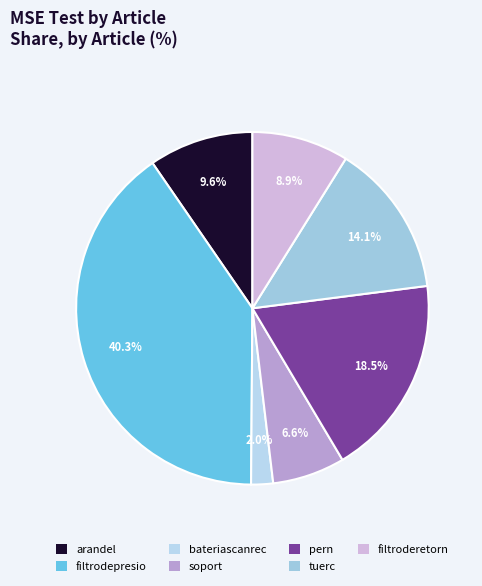

Which slice is the smallest?

bateriascanrec